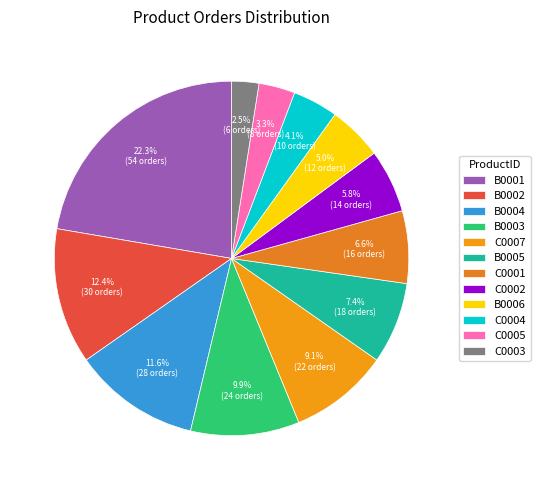

To the nearest percent, what portion does C0001 represent?

7%